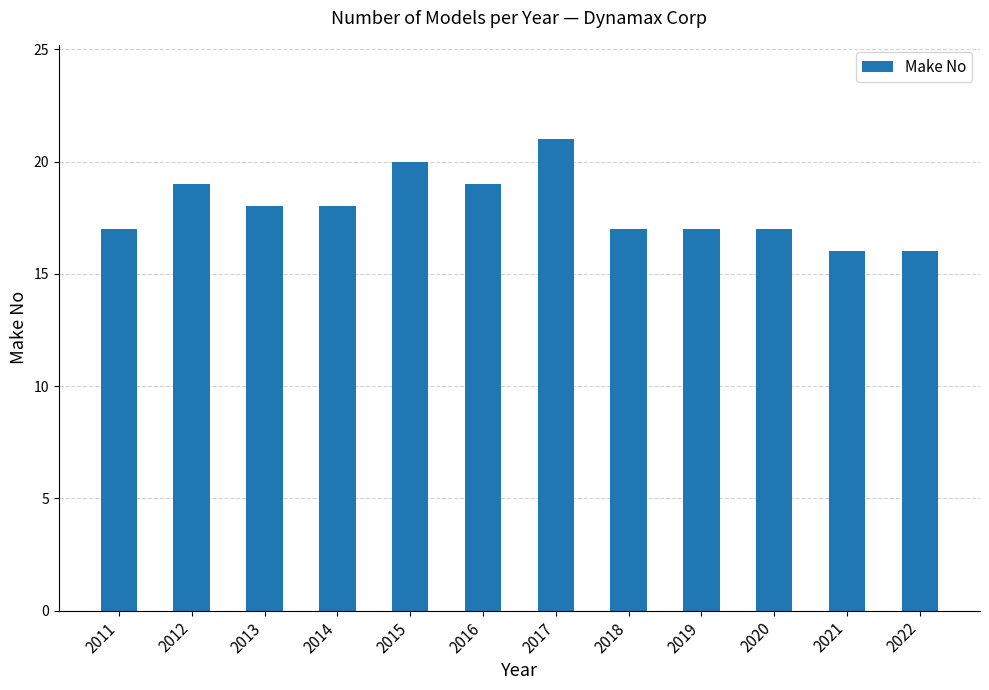

How many values are between 17 and 19?

8